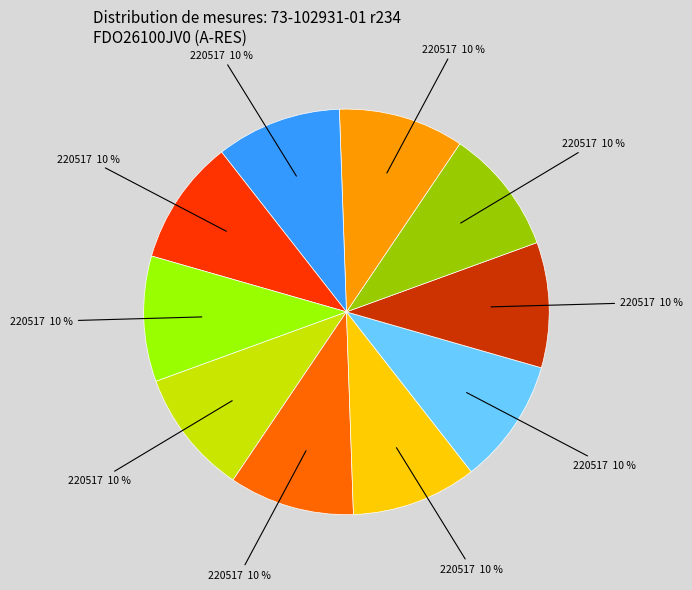

How many slices are in this pie chart?

10